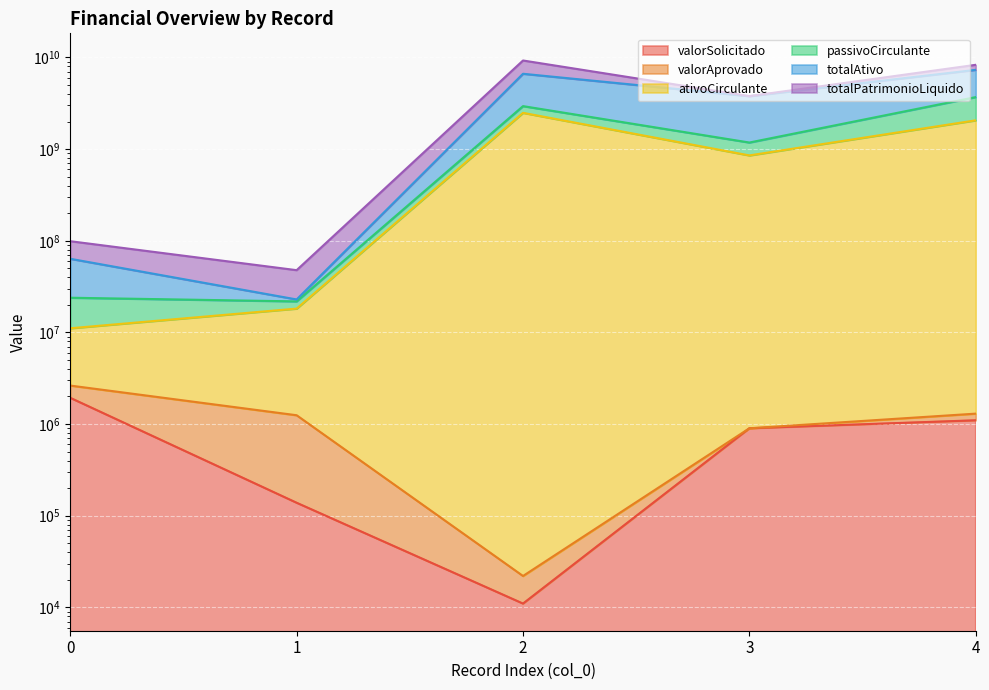

What is the value of the totalAtivo point at the 4th from the left?

3788380000.0